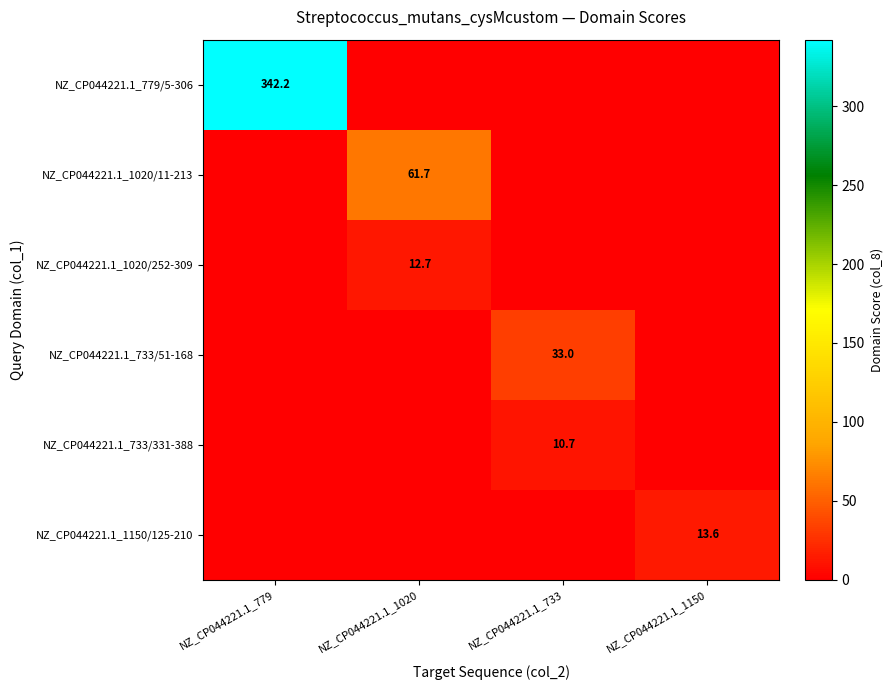

At which category is the sum across all series the highest?

NZ_CP044221.1_779